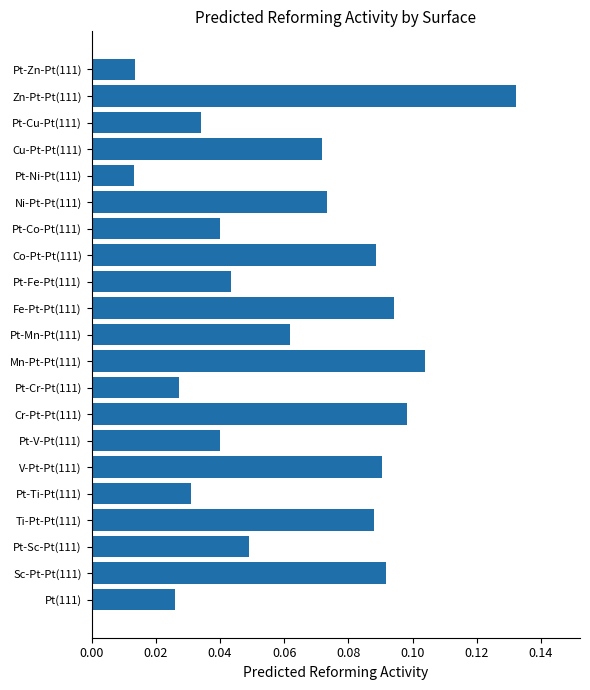

At which category does the chart reach its peak across all series?

Zn-Pt-Pt(111)